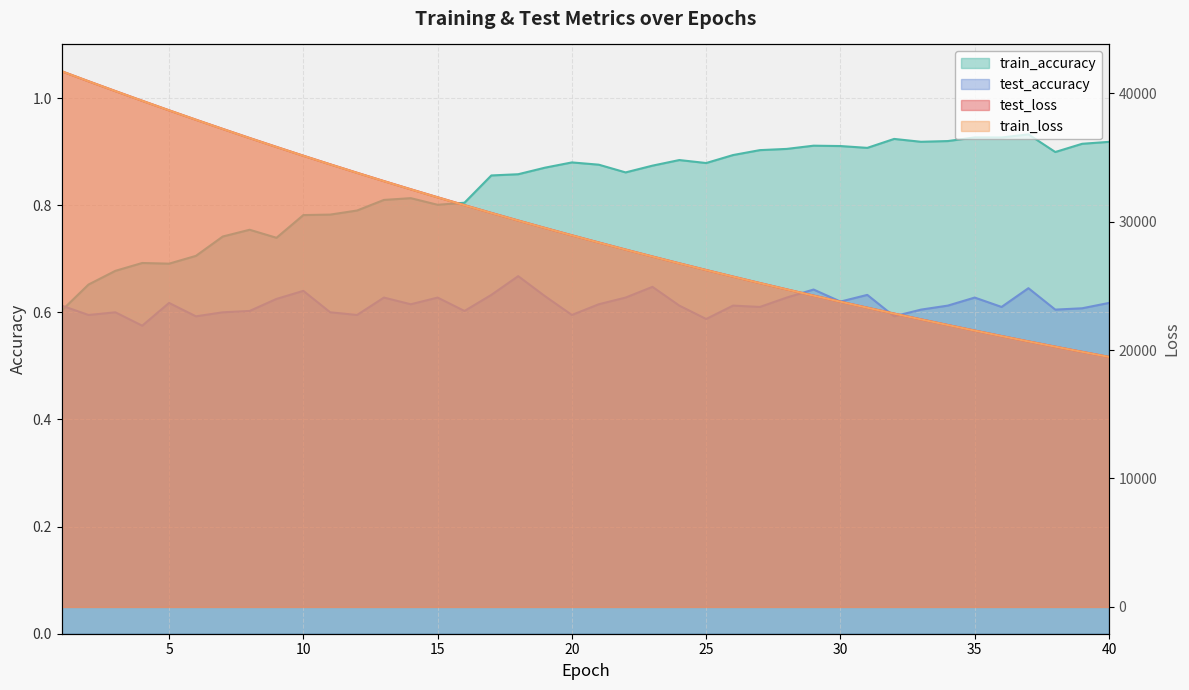

What is the sum of the train_accuracy values at 5 and 25?

1.6